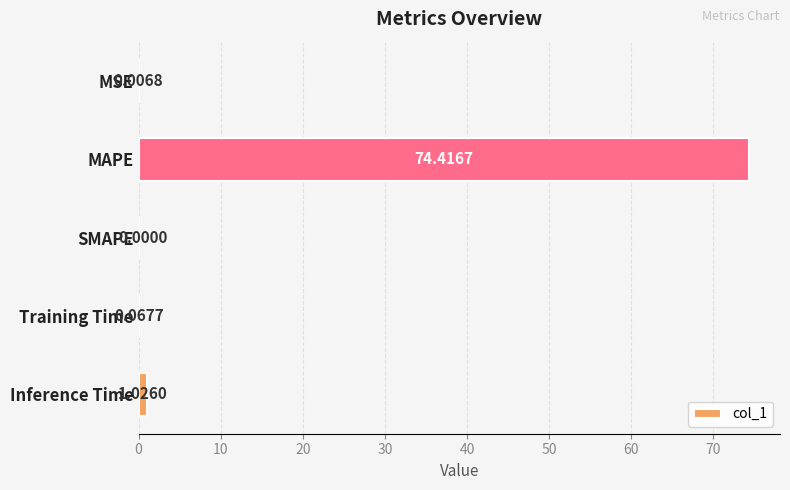

What is the greatest value displayed?

74.4